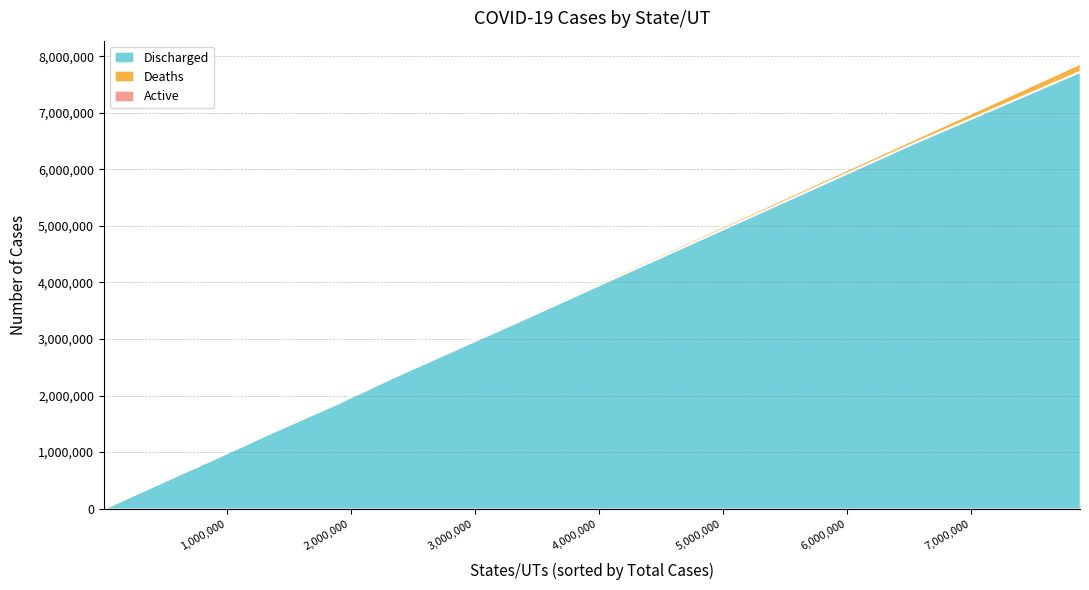

What is the maximum value for Discharged?

7732792